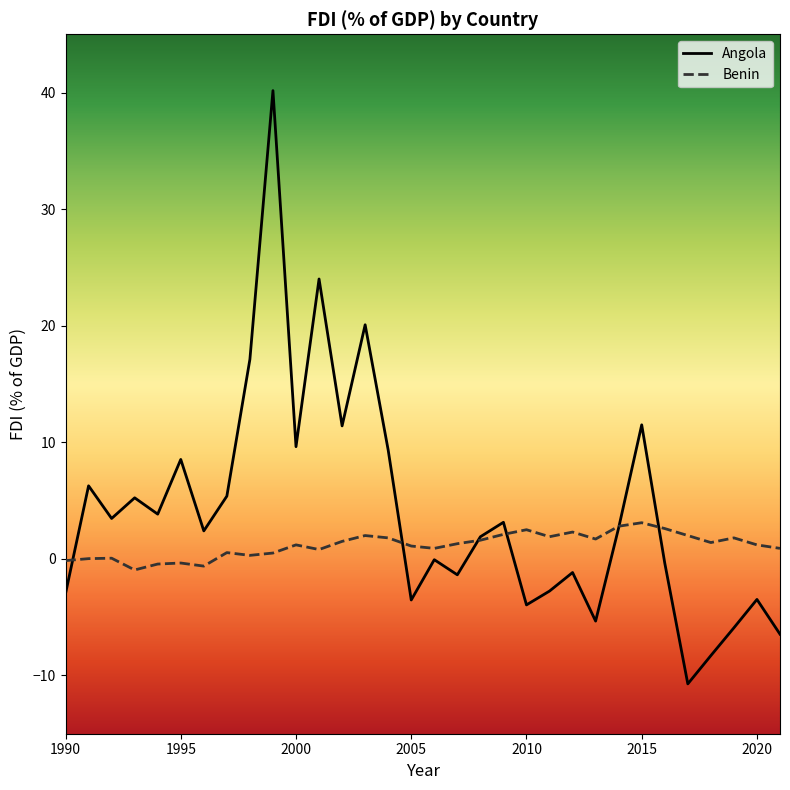

What is the smallest value displayed?

-10.7